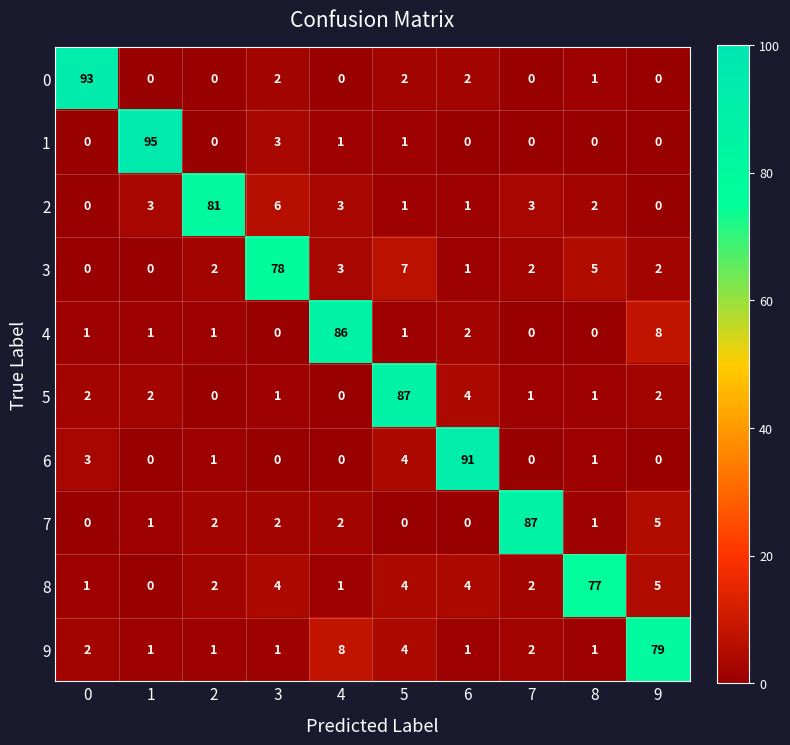

At which label is 3 closest to 39?

5